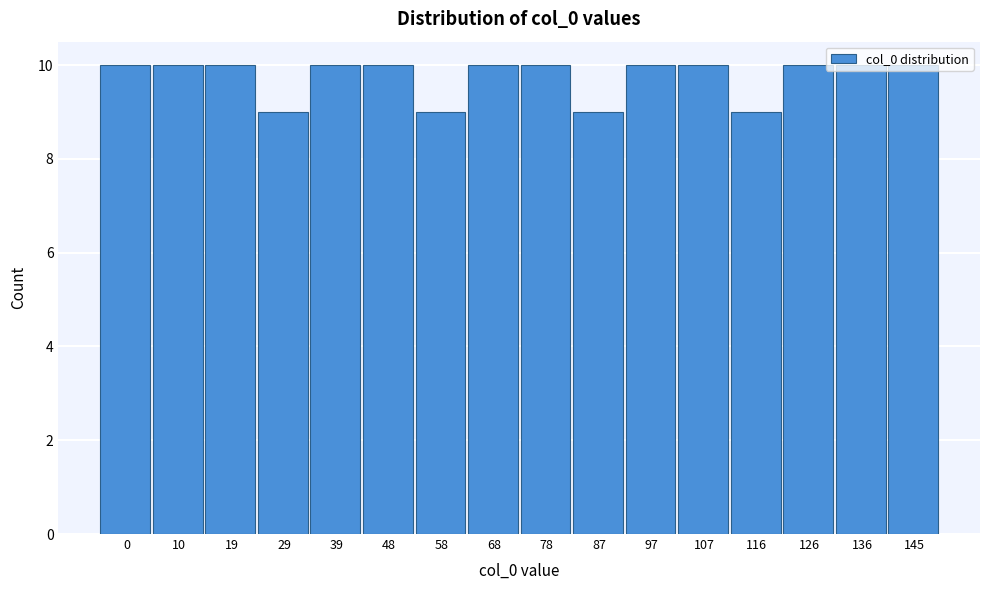

What is the sum of all values?

156